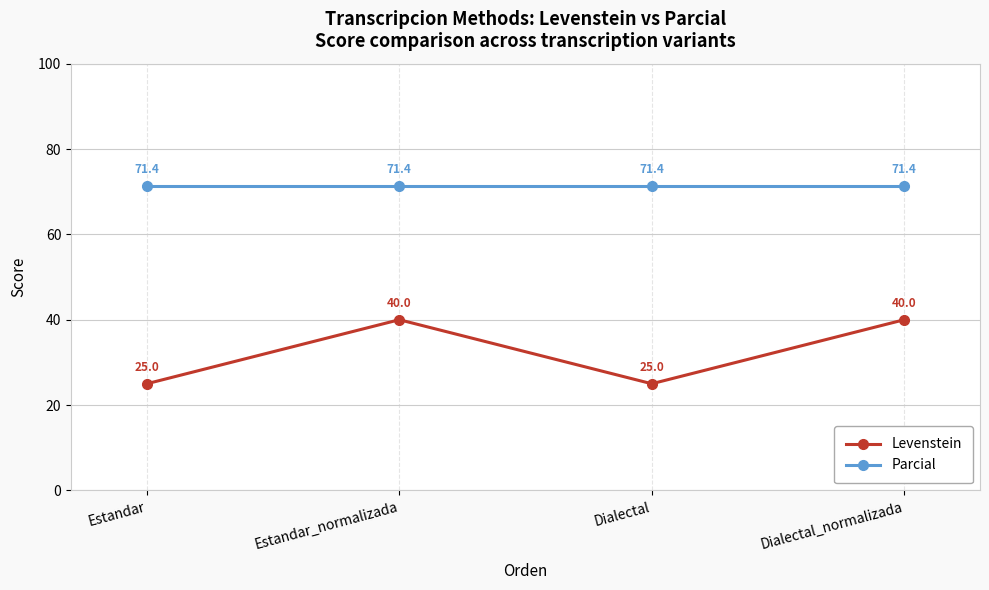

What is the sum of the Parcial values at Dialectal and Dialectal_normalizada?

142.9